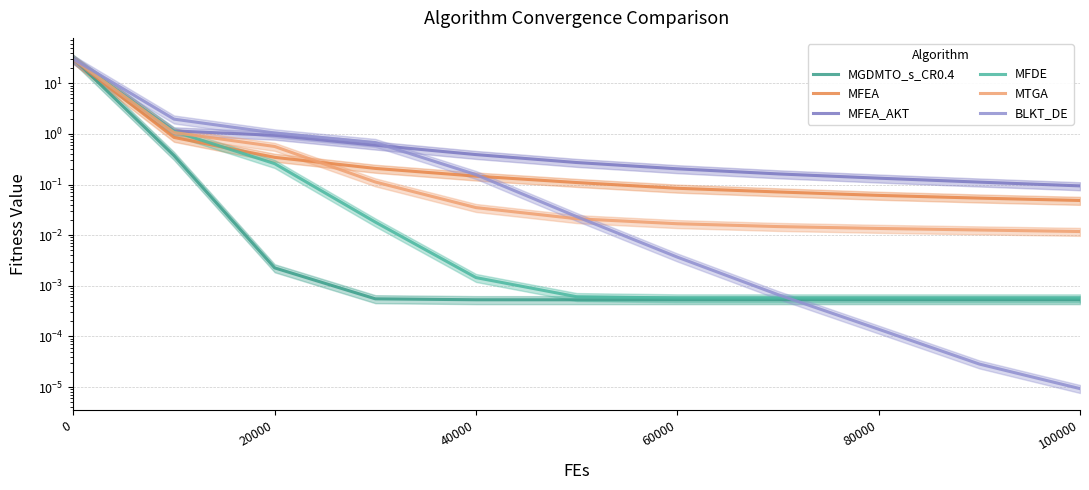

Which series has the largest total across all categories?

BLKT_DE